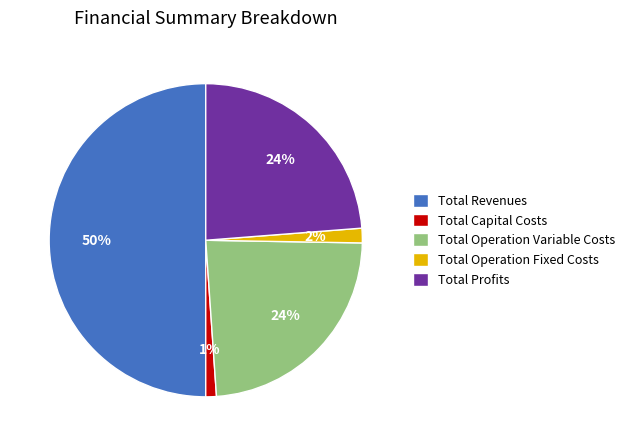

To the nearest percent, what is the difference between the Total Profits and Total Operation Fixed Costs slice percentages?

22%